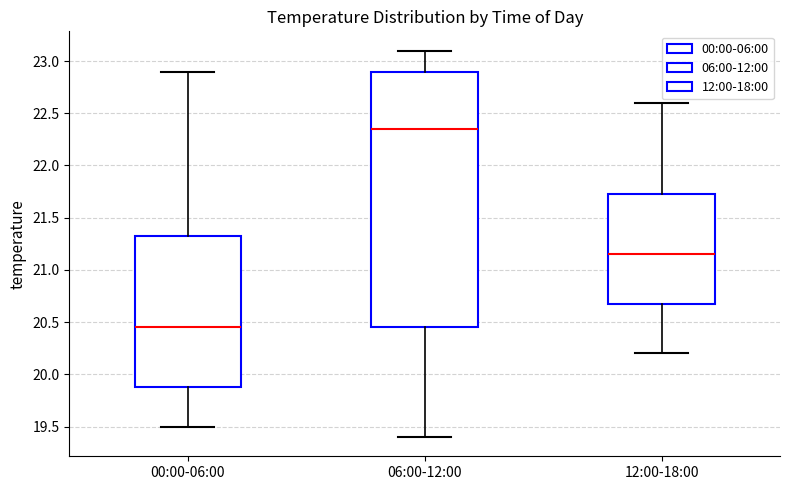

Where does the lower whisker of the box for 06:00-12:00 end on the y-axis? The values are not printed on the chart, so give them approximately, as read against the axis.

19.40